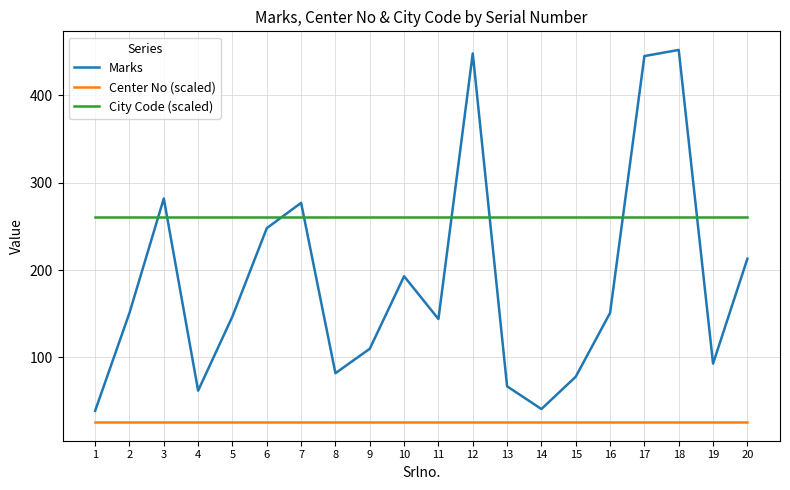

What is the highest value of the Center No (scaled) series?

26.0